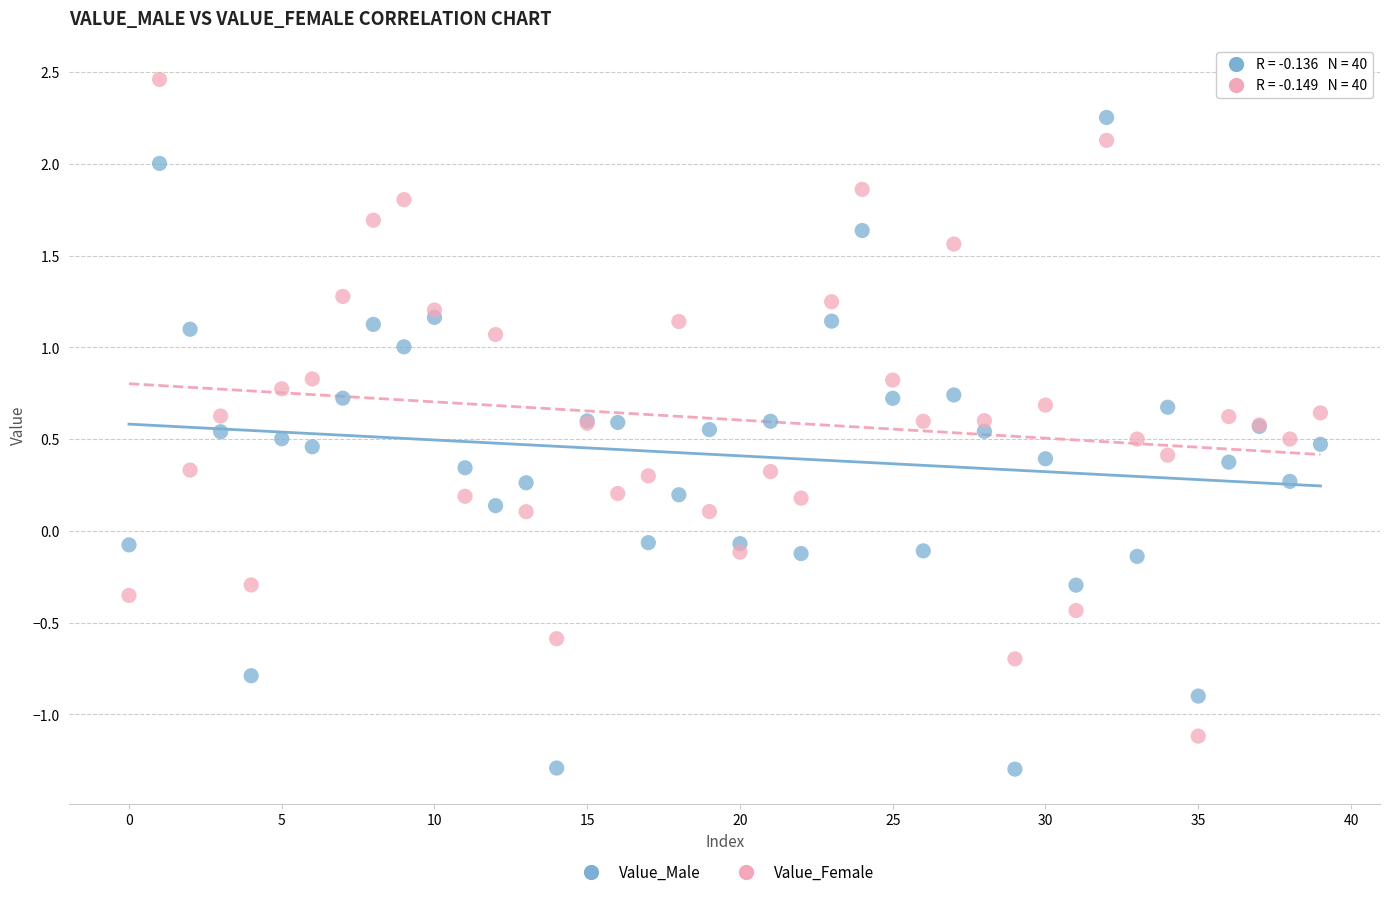

Which series contains the lowest Y value?

Value_Male